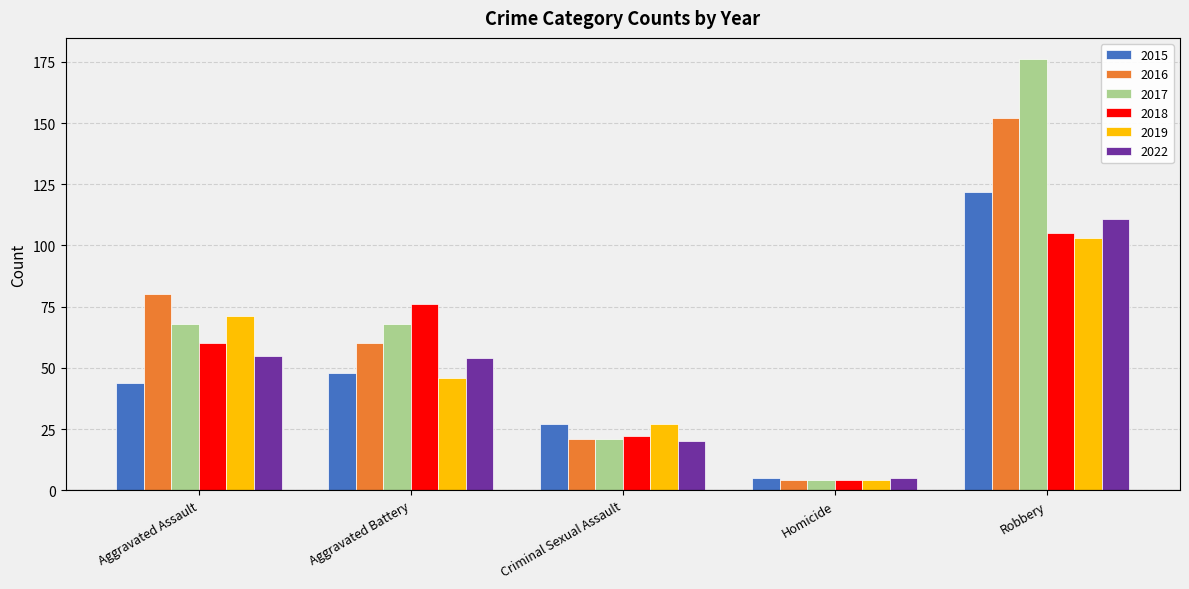

What is the spread (max minus min) of values at Aggravated Assault?

36